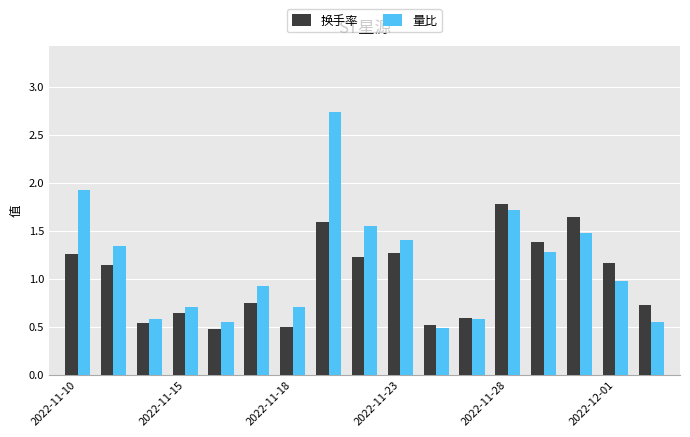

Which series has the widest spread of values?

量比